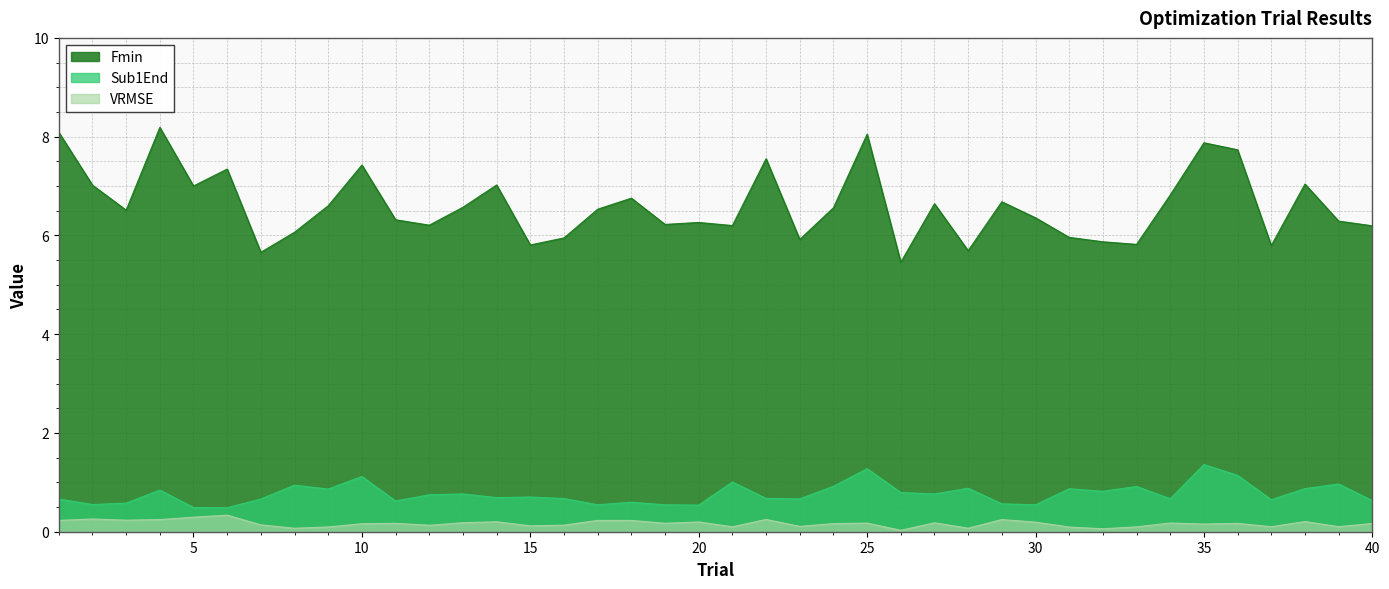

True or false: Fmin and VRMSE cross at least once.

False